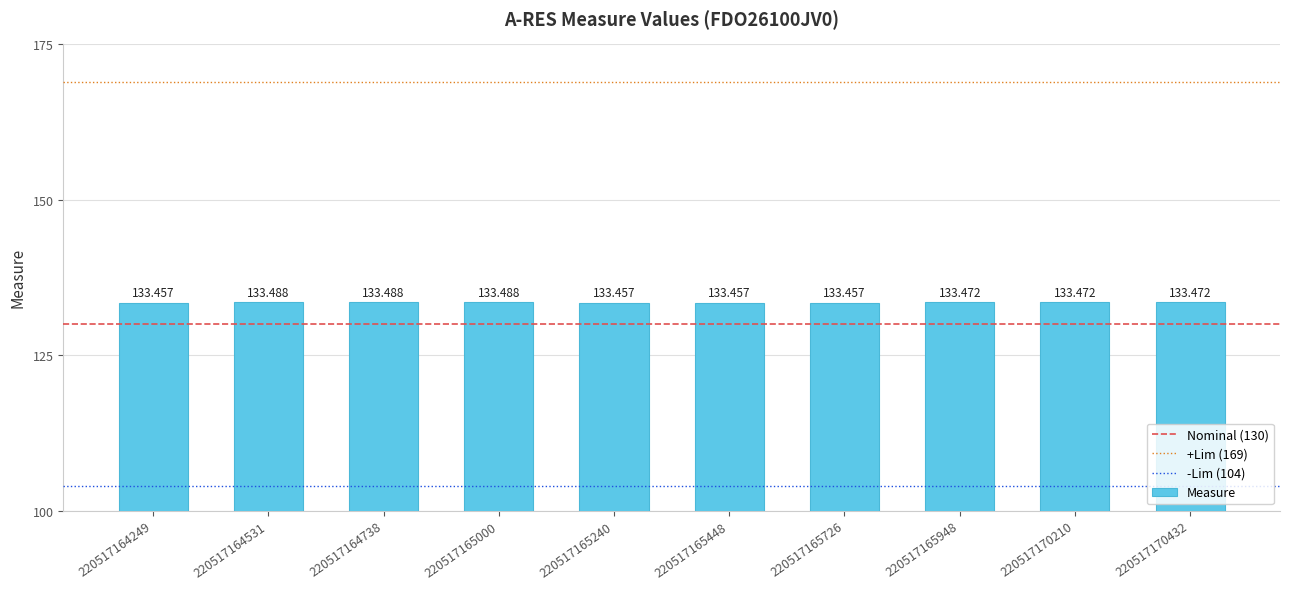

How many bars are there in total?

10